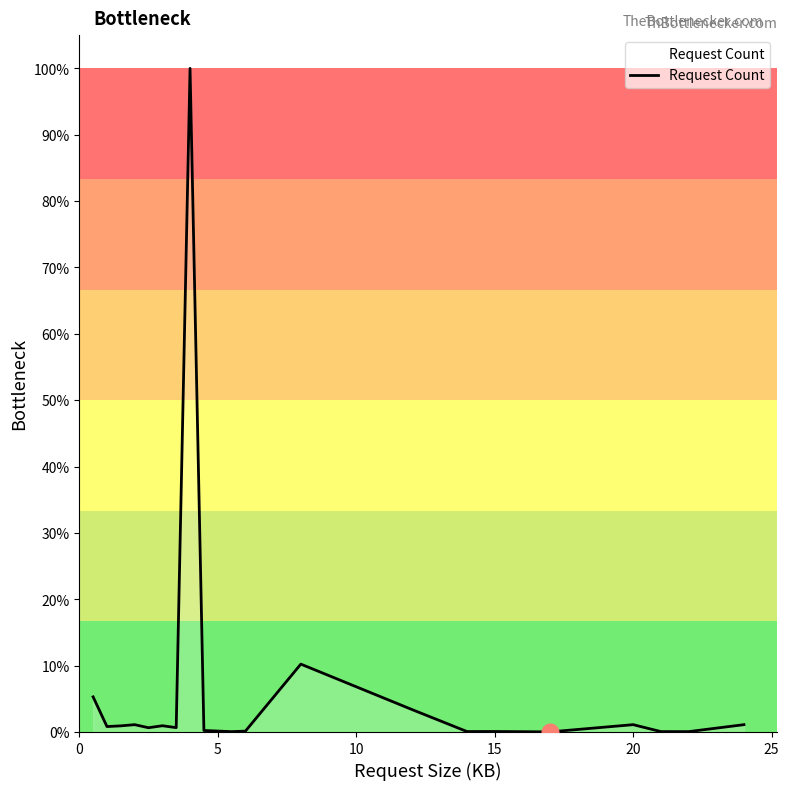

What is the sum of all values?

127.0